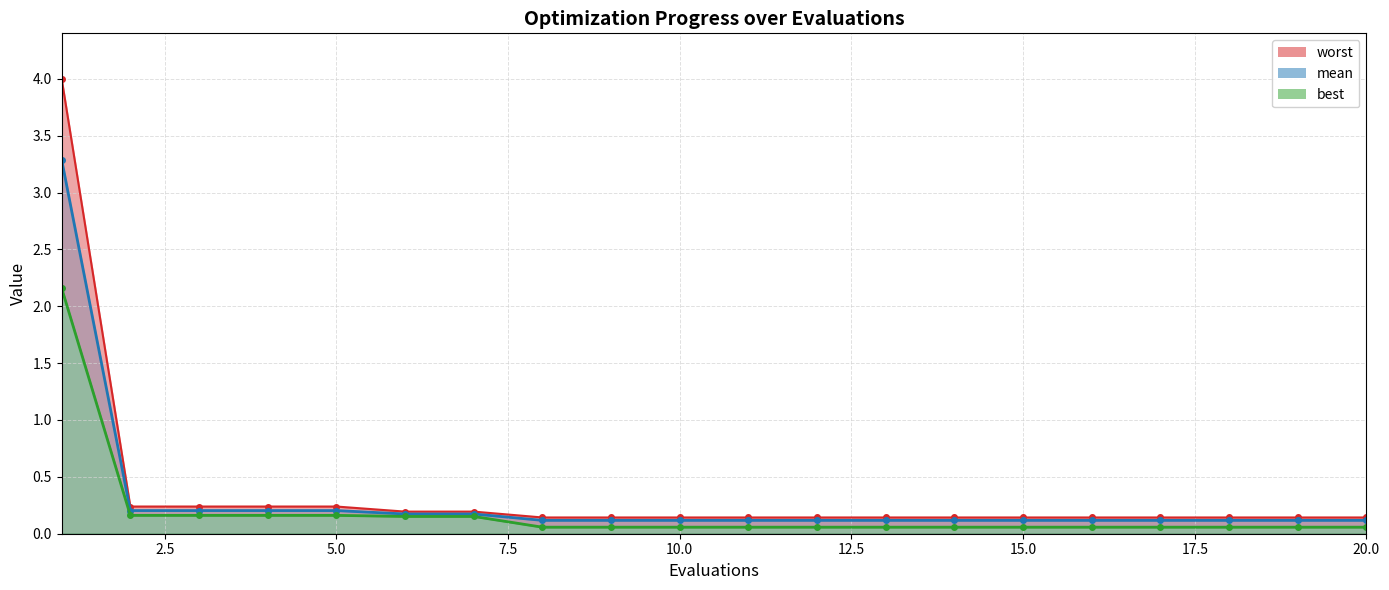

True or false: best line and mean line intersect in this chart.

False